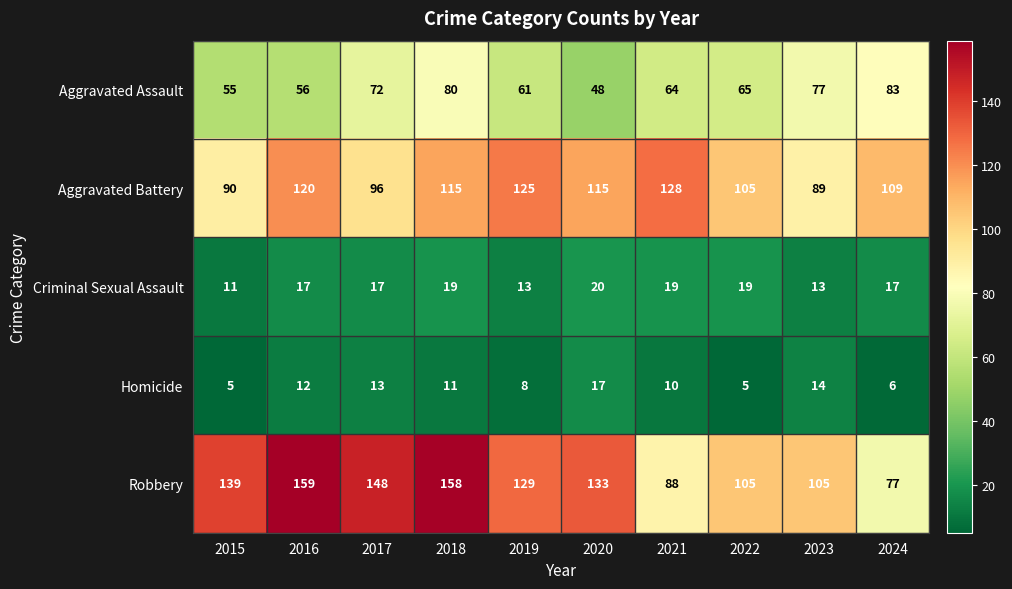

Read the Criminal Sexual Assault value at 2018.

19